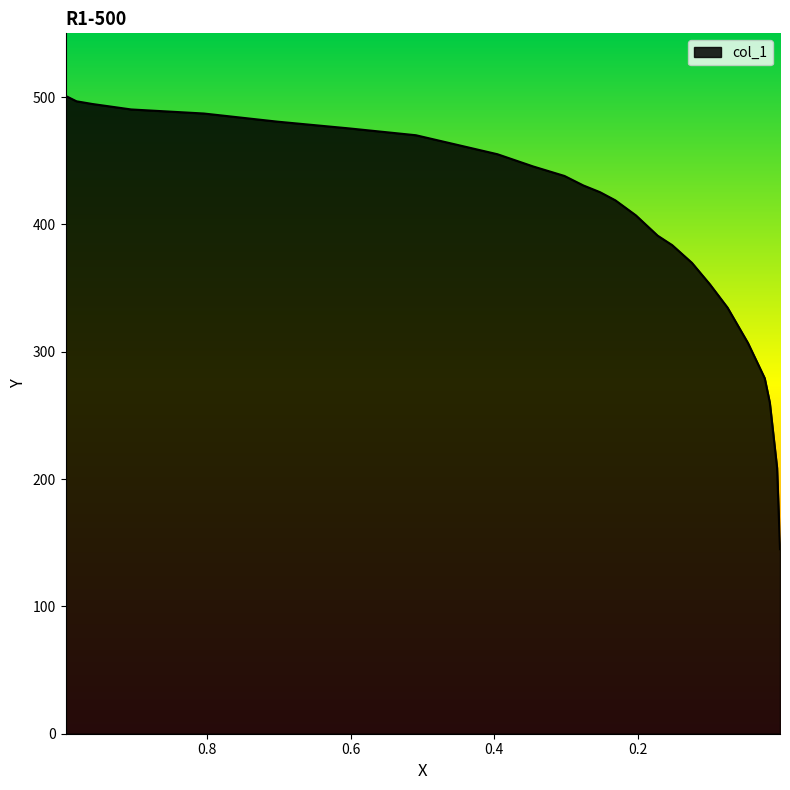

What position from the left is 0.2028?

15